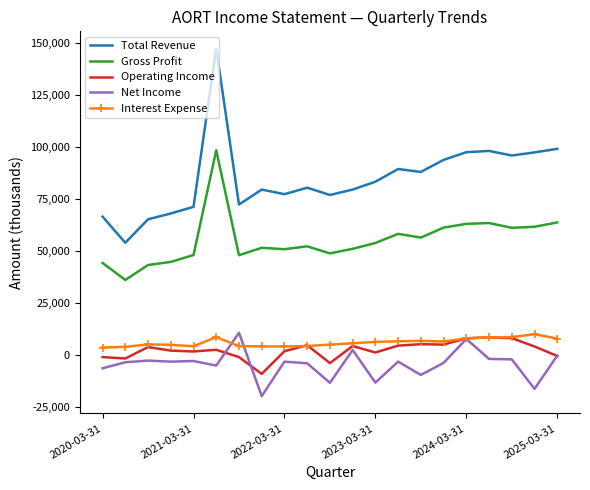

Which series has the largest range (max minus min)?

Total Revenue